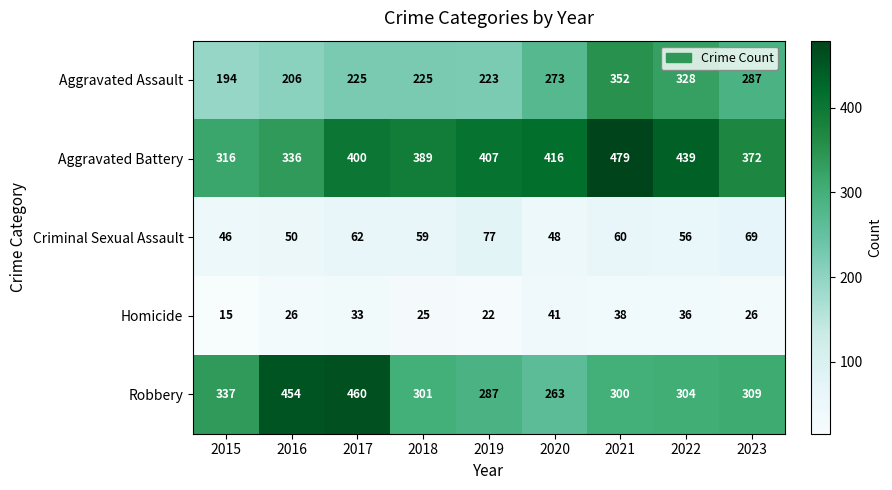

What is the approximate value of Robbery at 2015, to the nearest 10?

340